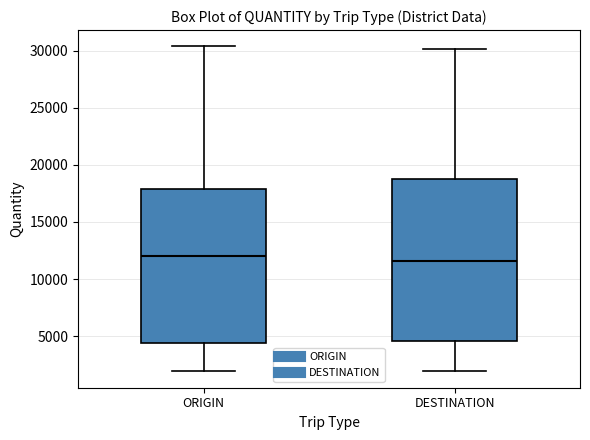

Reading left to right, read every box against the y-axis: the position of its median line, the range the box covers, and the ends of its whiskers. The values are not printed on the chart, so give them approximately, as read against the axis.

ORIGIN: median 12000, box 4500 to 18000, whiskers 2000 to 30500
DESTINATION: median 11500, box 4500 to 18500, whiskers 2000 to 30000